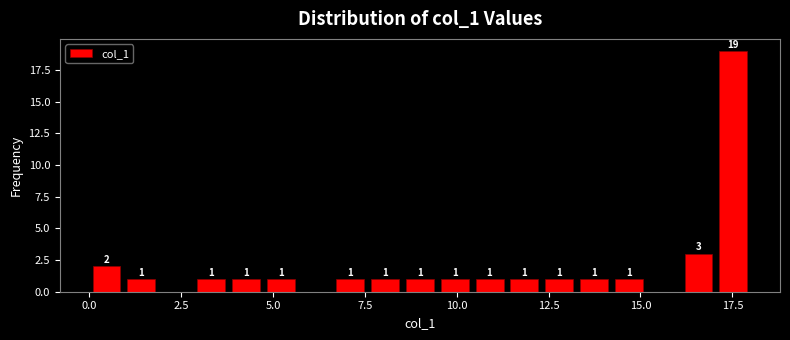

Read against the x-axis, roughly where is the centre of the tallest bar?

17.5